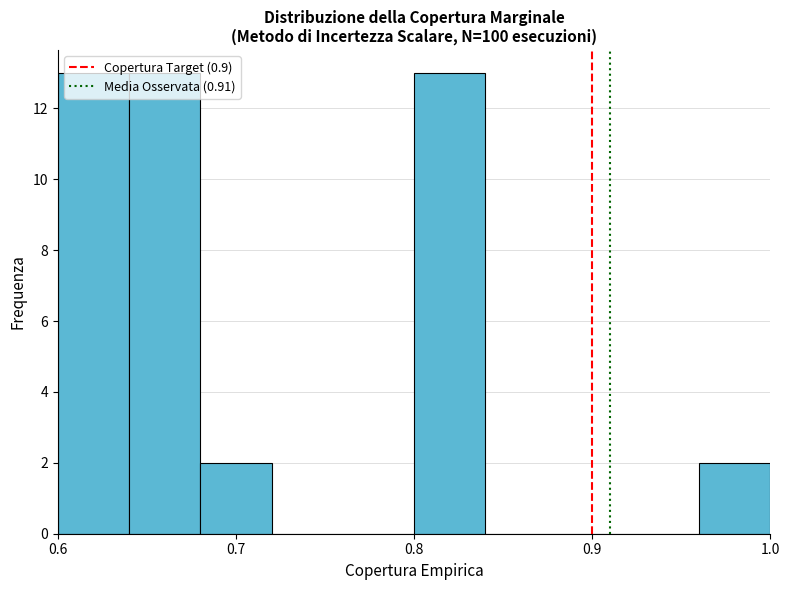

What is the height of the bar covering 0.80 to 0.84 on the x-axis? The values are not printed on the chart, so give them approximately, as read against the axis.

13